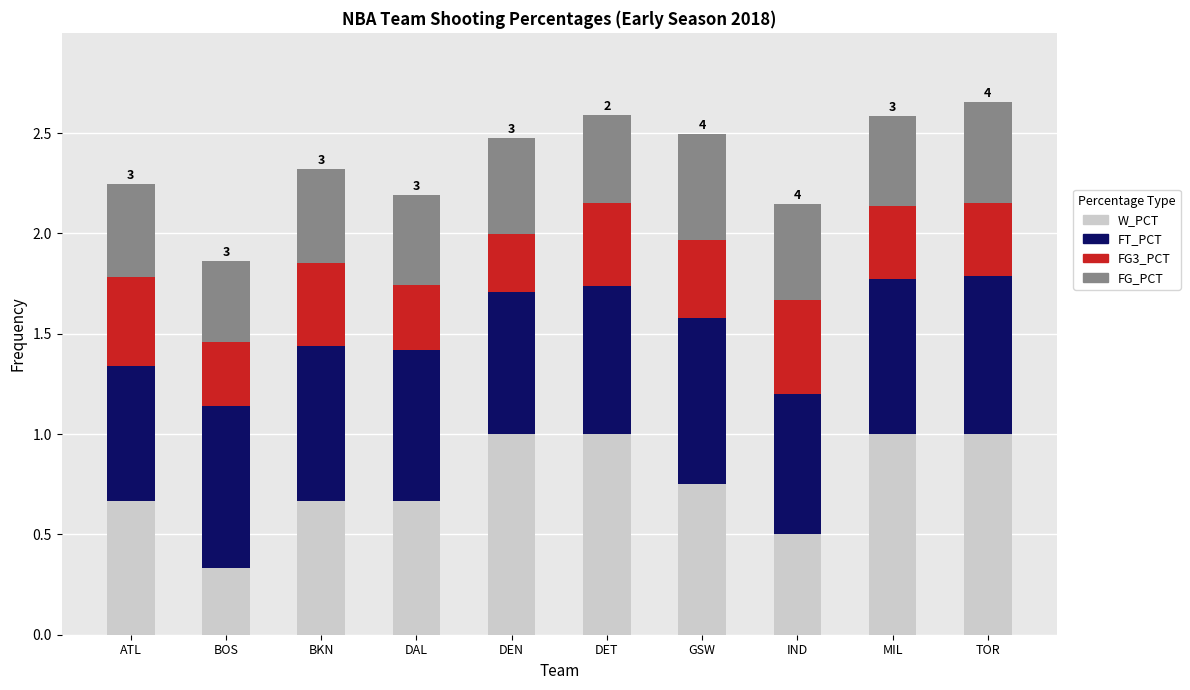

What is the sum of all W_PCT values?

7.6